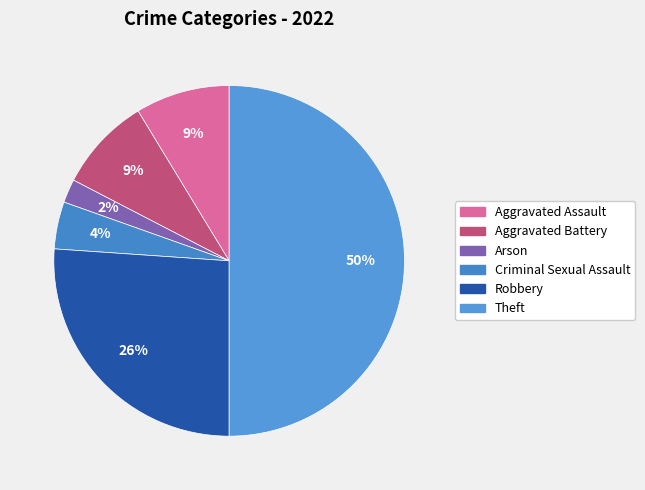

True or false: Theft accounts for 50% of the total.

True